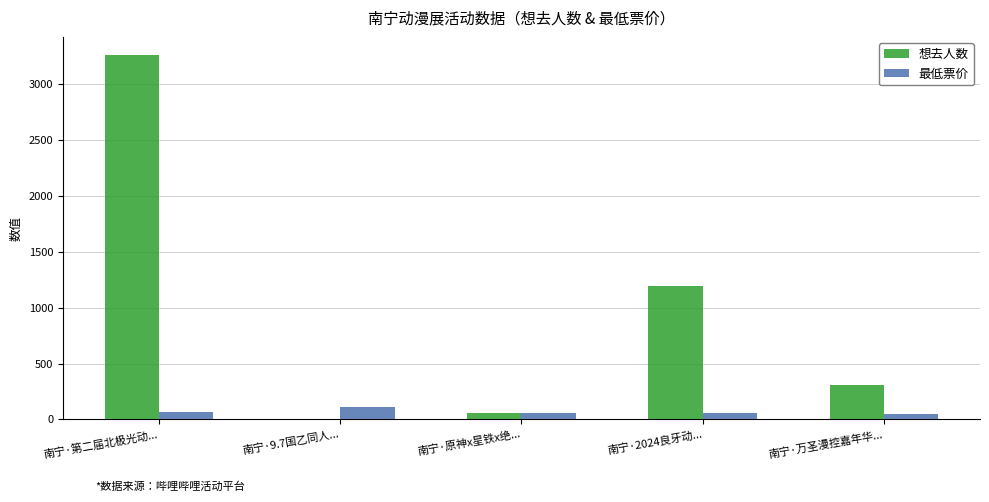

How many data points does each series have?

5